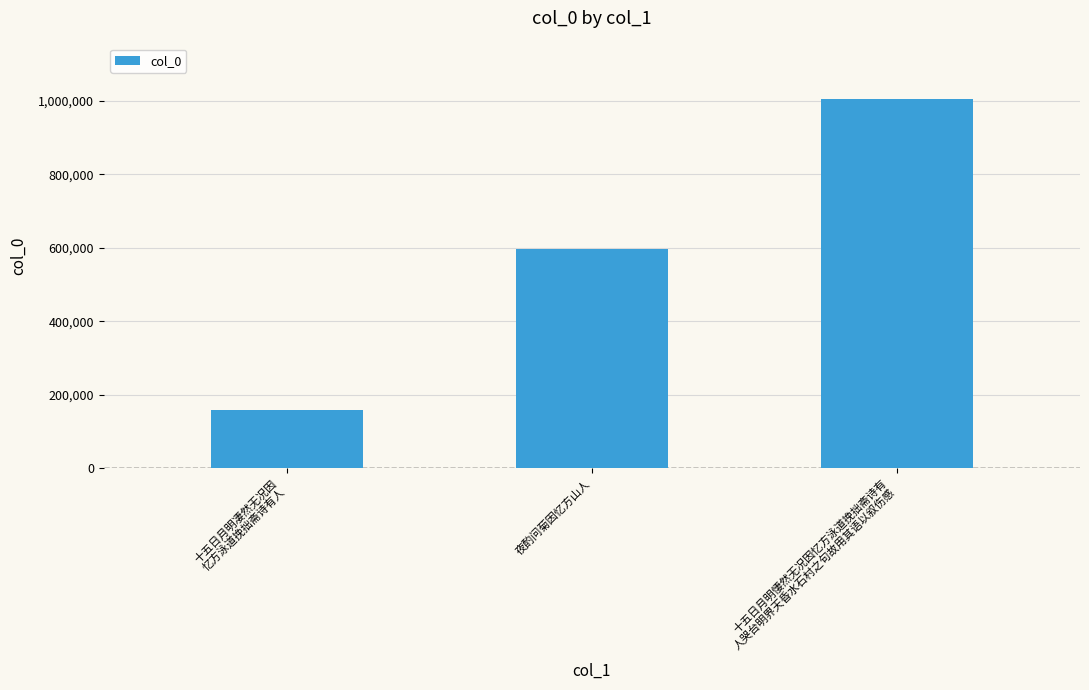

Read the value at 夜酌问菊因忆方山人.

596835